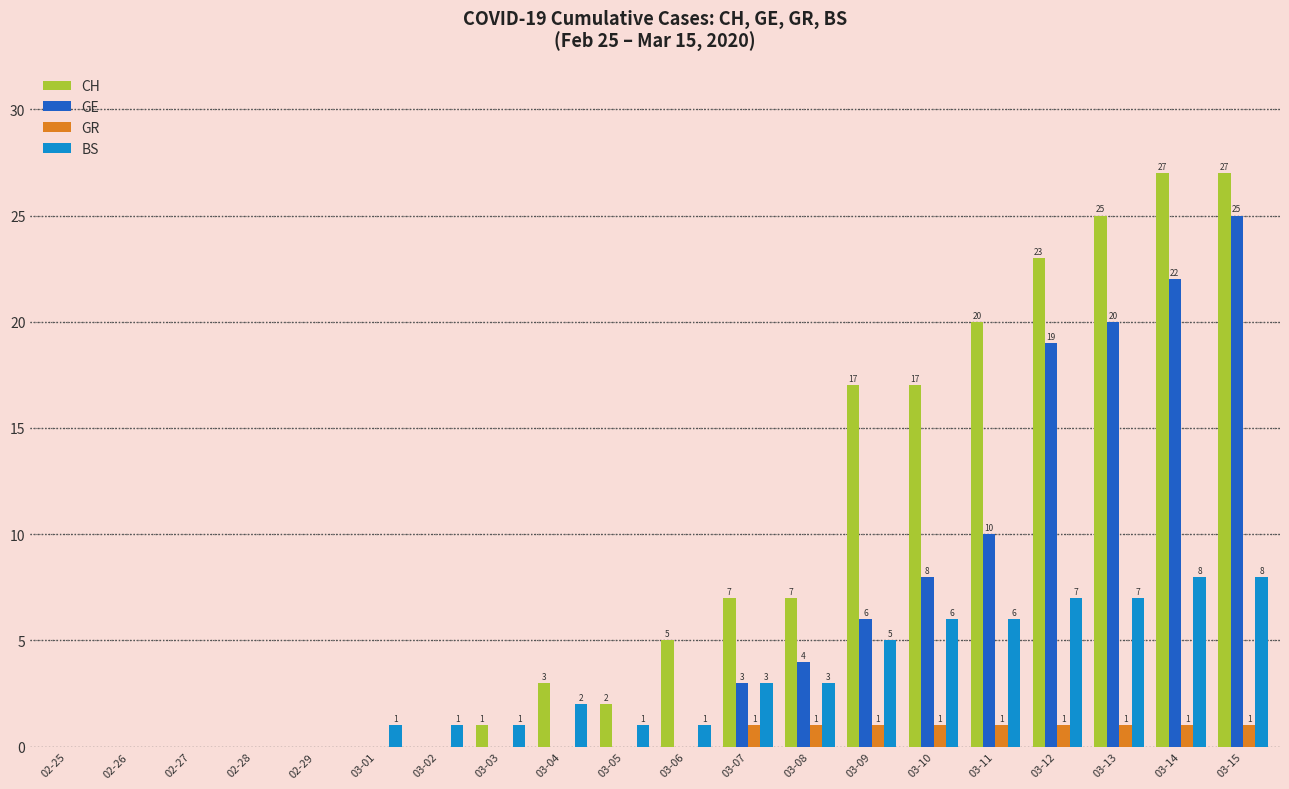

Read the BS value at 03-09.

5